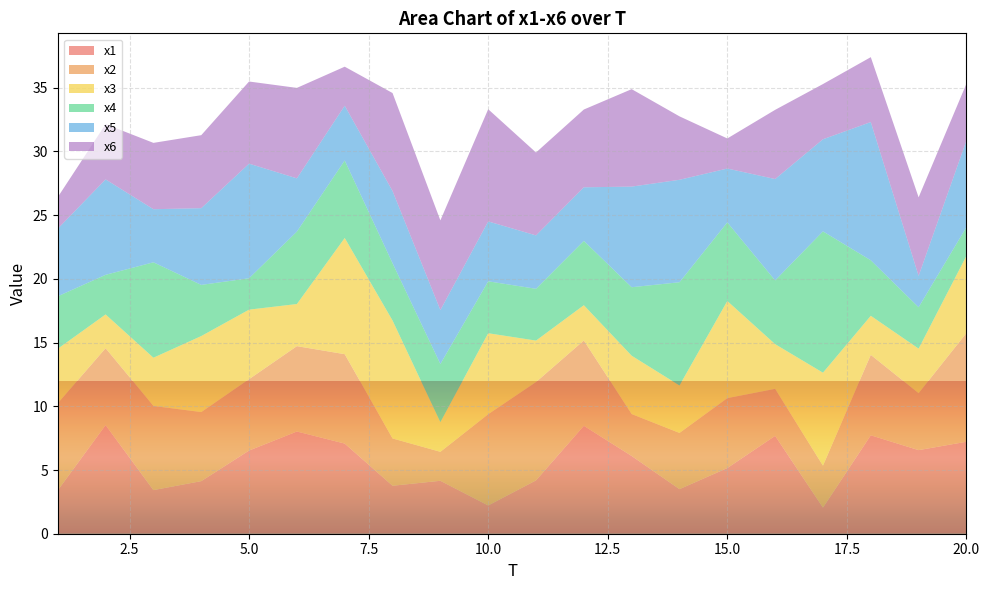

Reading right to left, transcribe all the data shown in this chart.

x1: 7.2	6.6	7.7	2.1	7.7	5.2	3.5	6.1	8.5	4.2	2.2	4.2	3.8	7.1	8.0	6.5	4.1	3.4	8.5	3.4
x2: 8.5	4.5	6.3	3.3	3.7	5.5	4.4	3.3	6.7	7.7	7.2	2.3	3.7	7.0	6.7	5.6	5.4	6.6	6.0	6.8
x3: 6.1	3.5	3.1	7.3	3.5	7.6	3.7	4.6	2.8	3.3	6.4	2.3	9.3	9.1	3.3	5.5	6.0	3.8	2.7	4.3
x4: 2.3	3.2	4.4	11.1	5.0	6.2	8.1	5.4	5.0	4.1	4.1	4.6	4.5	6.1	5.7	2.5	4.0	7.5	3.1	4.1
x5: 6.8	2.5	10.9	7.2	8.0	4.2	8.0	7.9	4.2	4.2	4.7	4.2	5.7	4.3	4.2	9.0	6.0	4.2	7.5	5.3
x6: 4.5	6.2	5.1	4.3	5.4	2.4	5.0	7.6	6.1	6.5	8.8	7.0	7.7	3.1	7.1	6.4	5.7	5.2	4.3	2.5